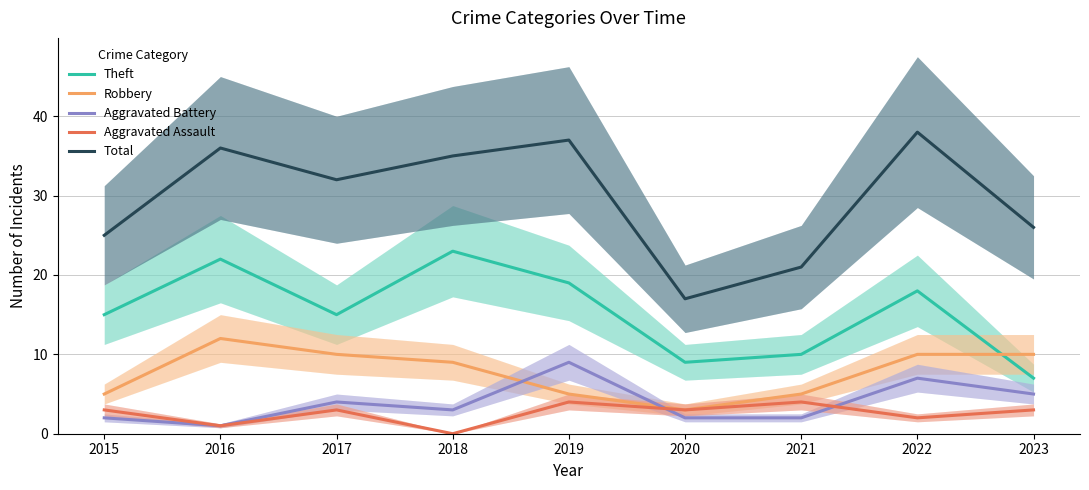

What is the sum of the Aggravated Assault values at 2015 and 2018?

3